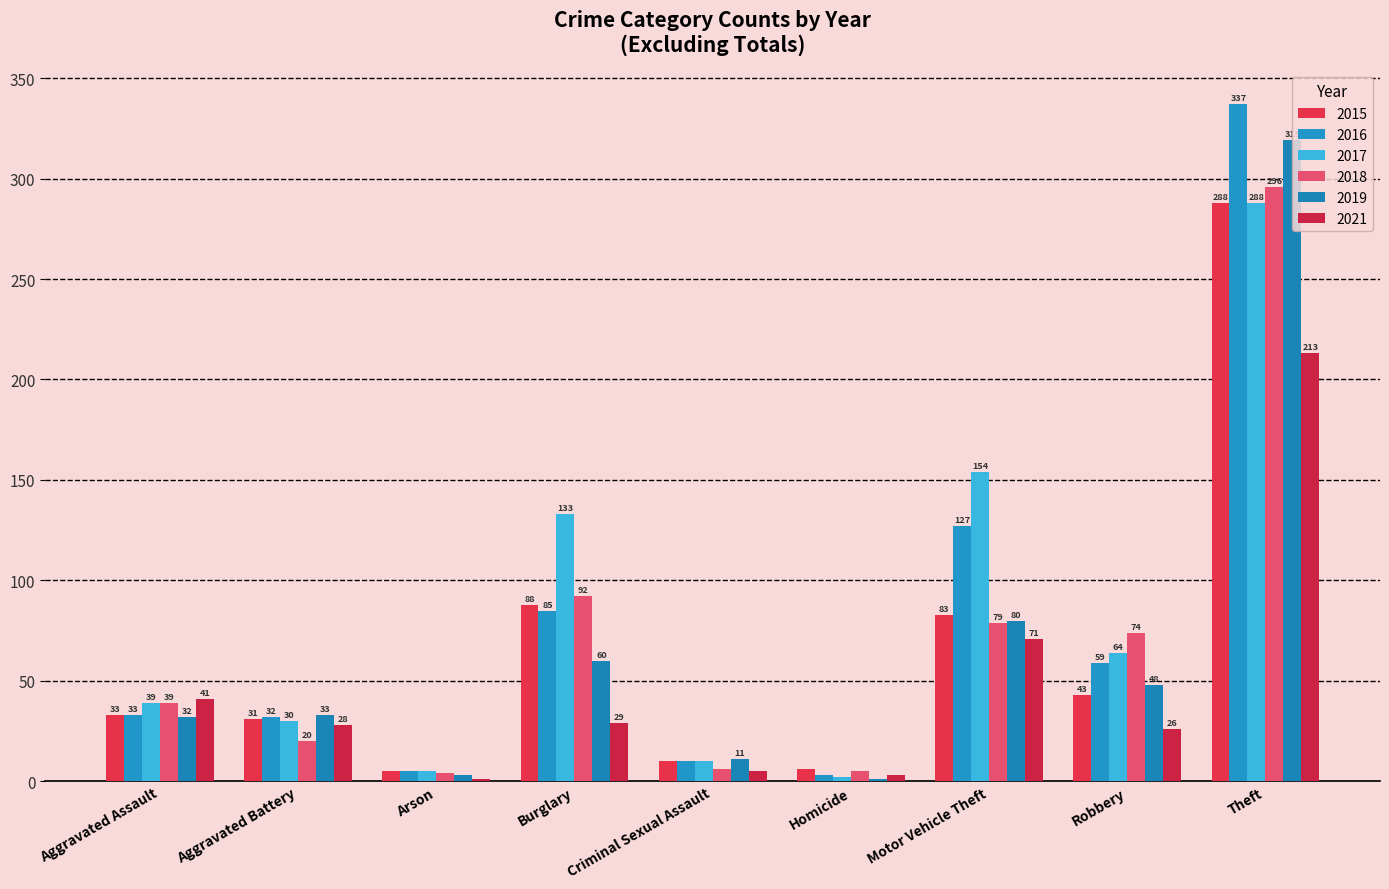

Count the number of categories in the chart.

9